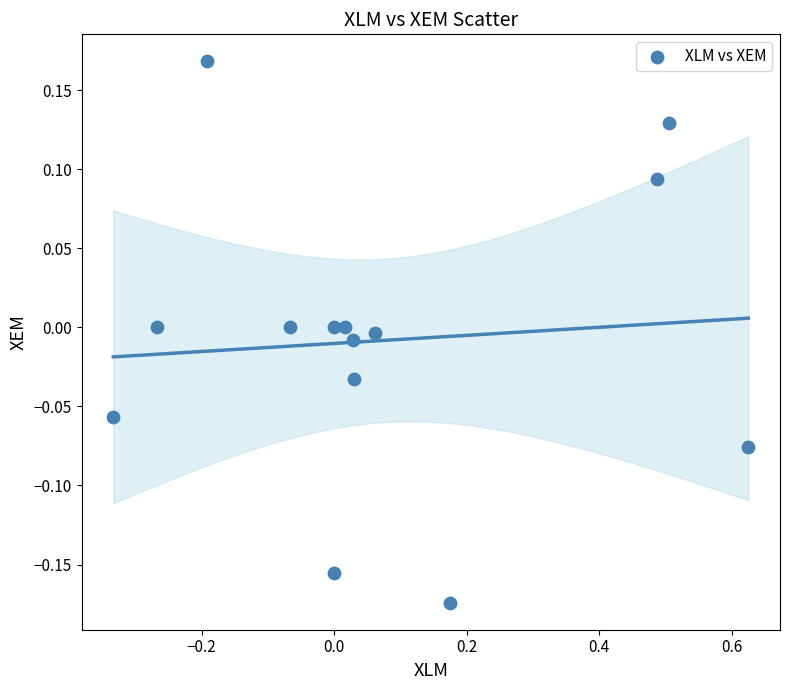

What is the range of Y values (max minus min)?

0.3